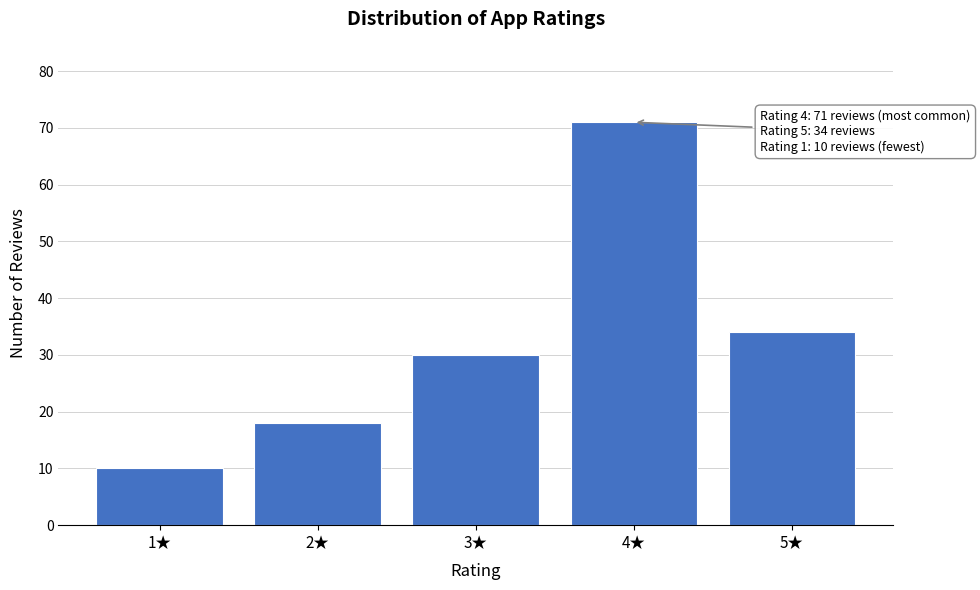

Reading left to right, what are all the values shown in this chart?

10	18	30	71	34